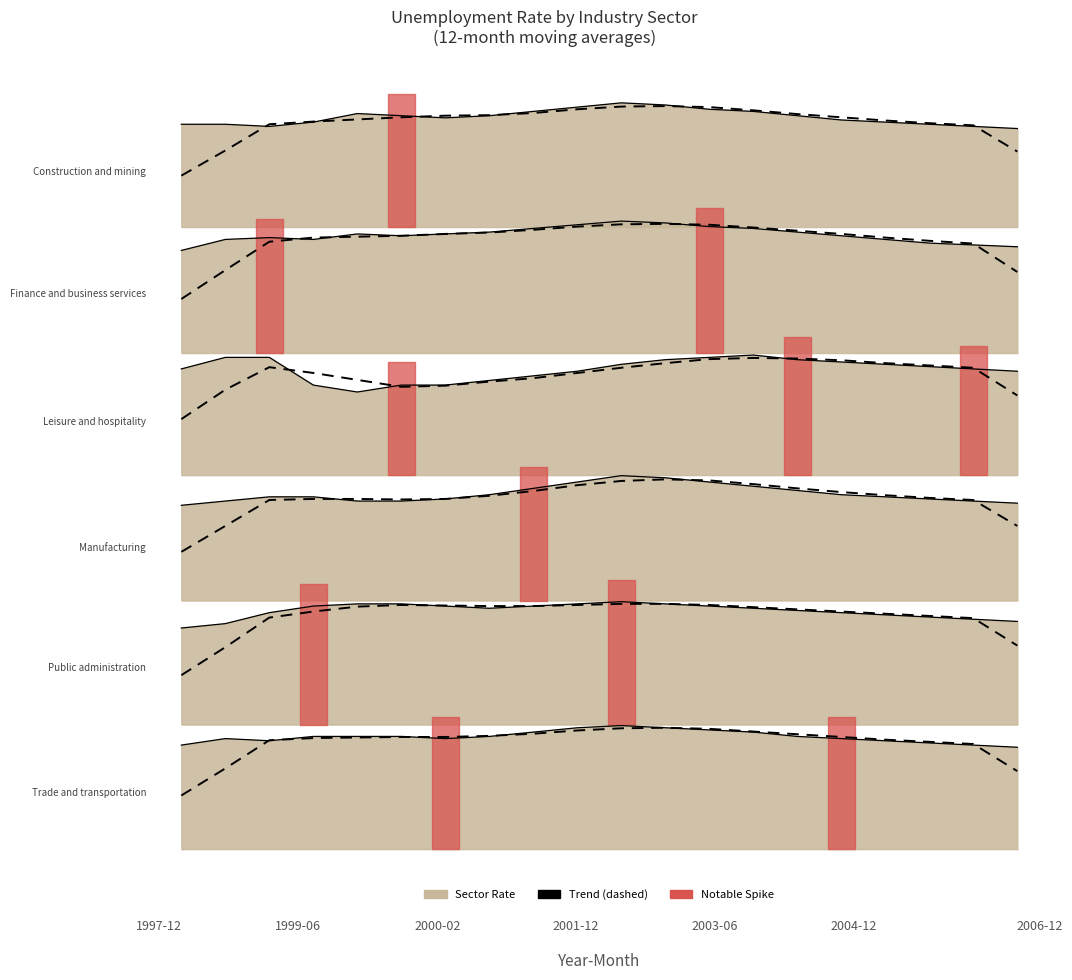

What is the total value across all series at 2002-12?

46.7